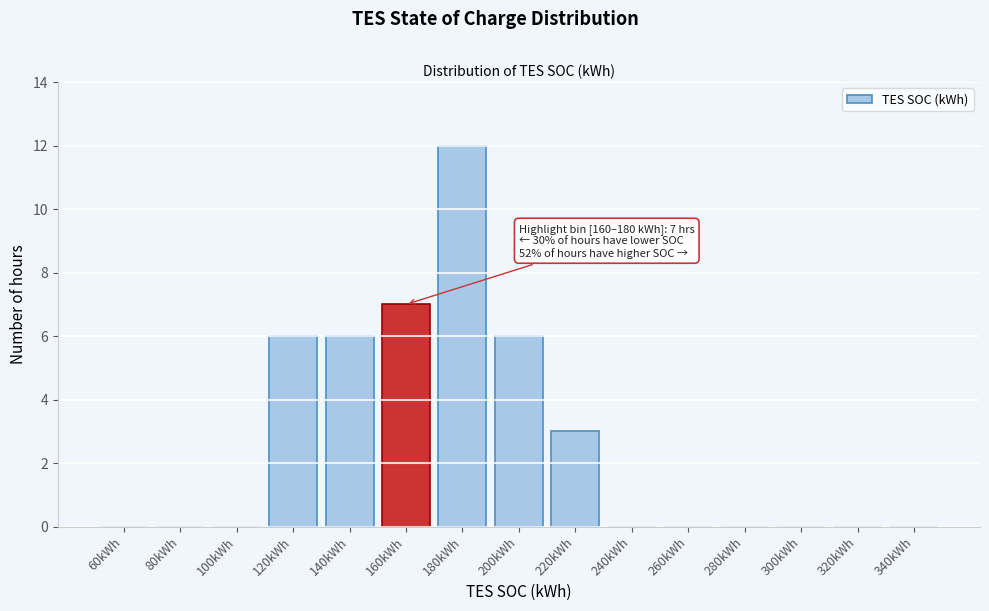

Reading right to left, transcribe all the data shown in this chart.

340kWh=0	320kWh=0	300kWh=0	280kWh=0	260kWh=0	240kWh=0	220kWh=3	200kWh=6	180kWh=12	160kWh=7	140kWh=6	120kWh=6	100kWh=0	80kWh=0	60kWh=0